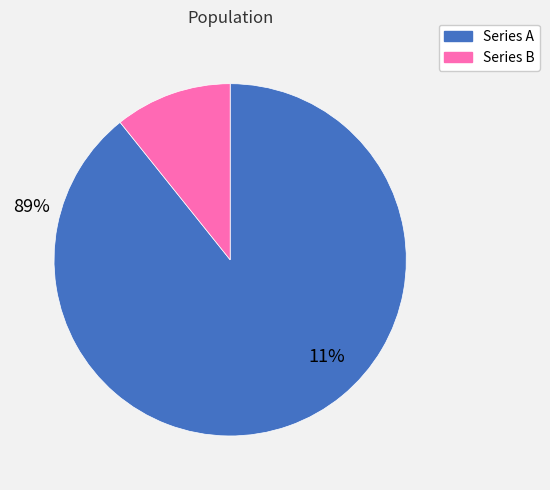

Is there a majority slice in this chart?

Yes